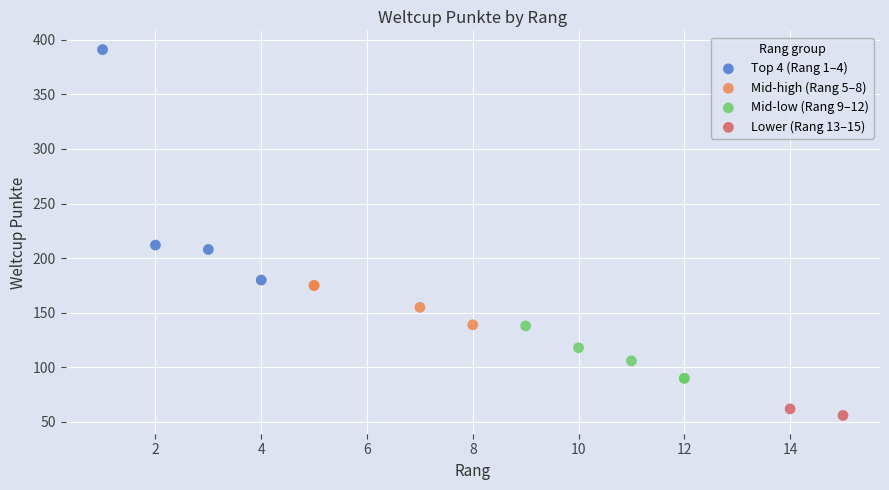

Which series has the widest spread of Y values?

Top 4 (Rang 1–4)